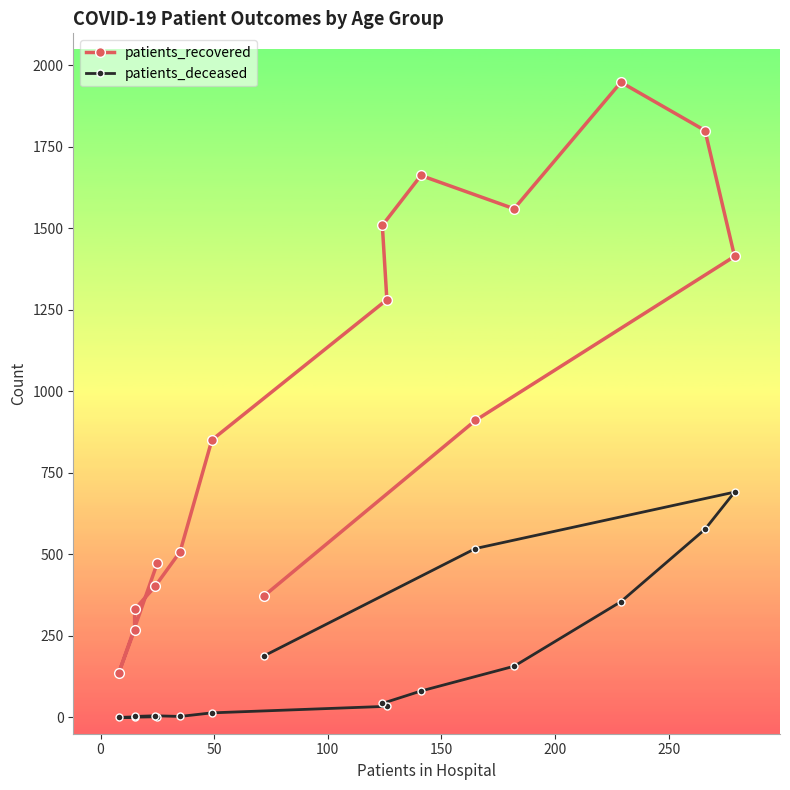

Reading right to left, list all the values displayed in this chart.

patients_recovered: 373	911	1414	1800	1948	1560	1662	1509	1281	851	508	402	331	269	136	474
patients_deceased: 189	518	691	577	355	157	81	43	34	14	3	5	3	1	0	2